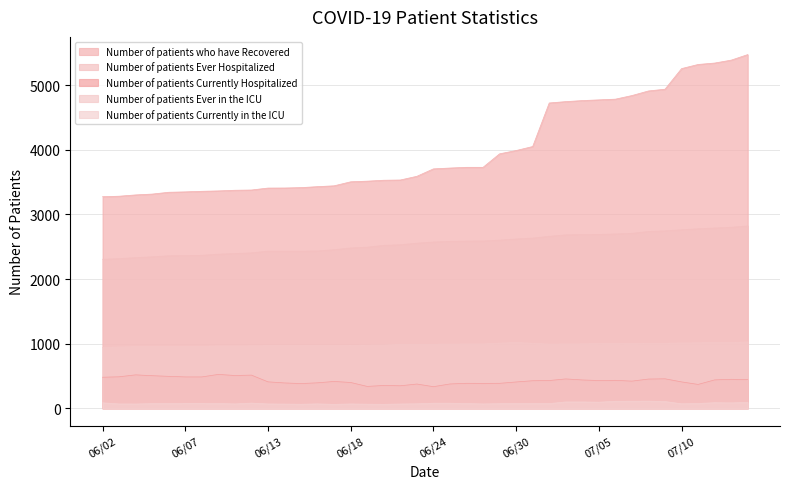

What is the label of the 34th point from the right?

06/08/2020